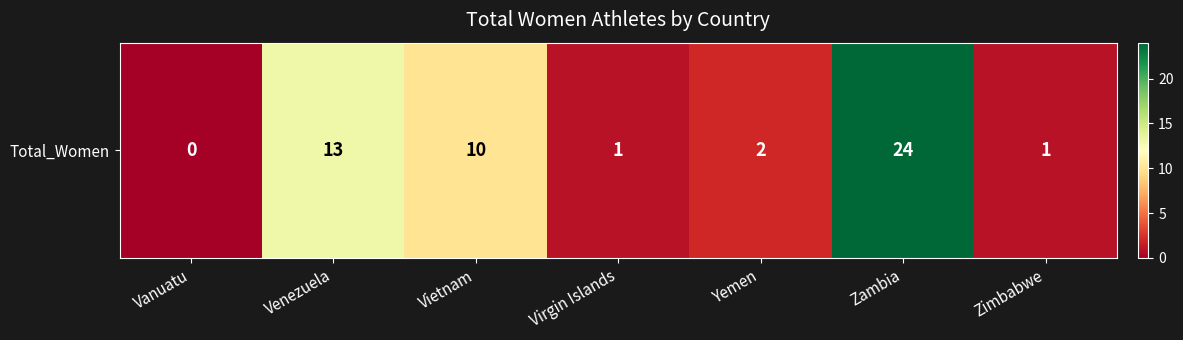

Between Vanuatu and Yemen, which is larger?

Yemen